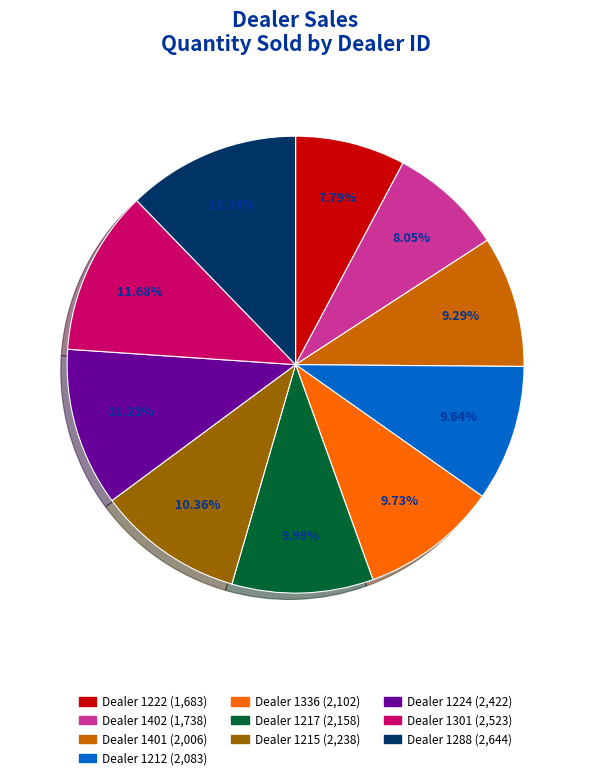

Is there a majority slice in this chart?

No